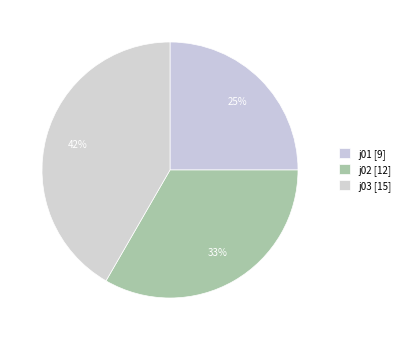

How many slices are in this pie chart?

3